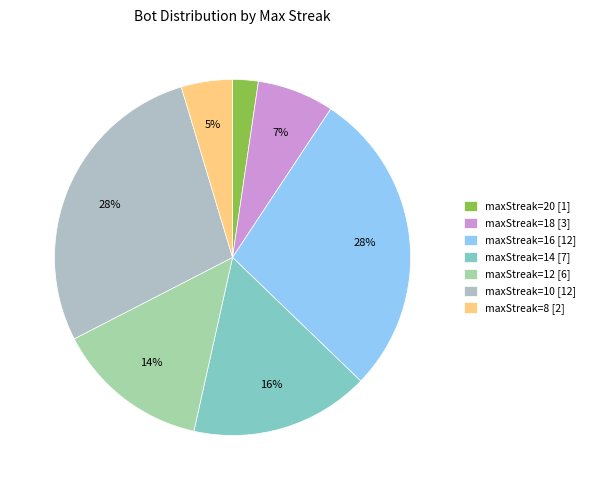

Rank the categories by value from lowest to highest.

maxStreak=20, maxStreak=8, maxStreak=18, maxStreak=12, maxStreak=14, maxStreak=16, maxStreak=10